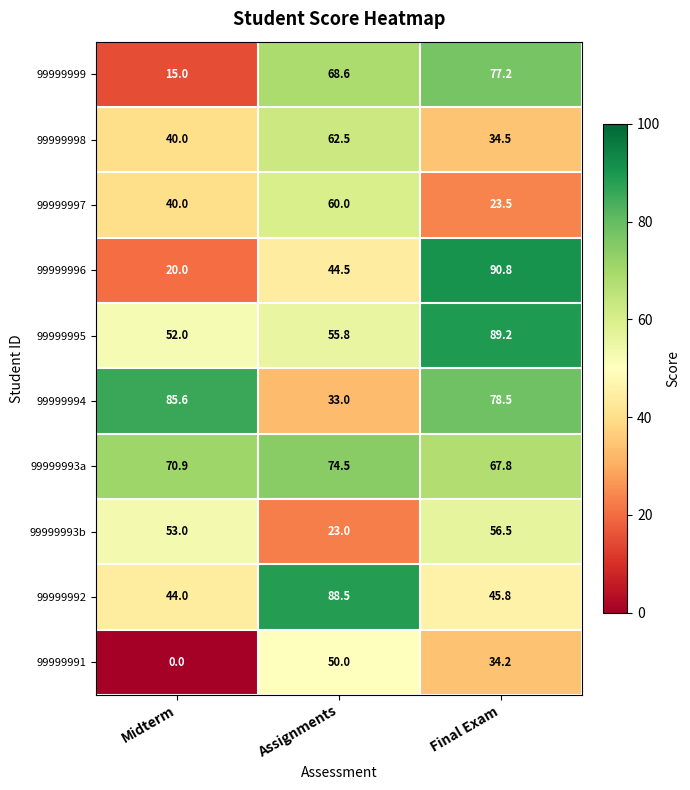

Which label corresponds to the smallest value in the chart?

Midterm